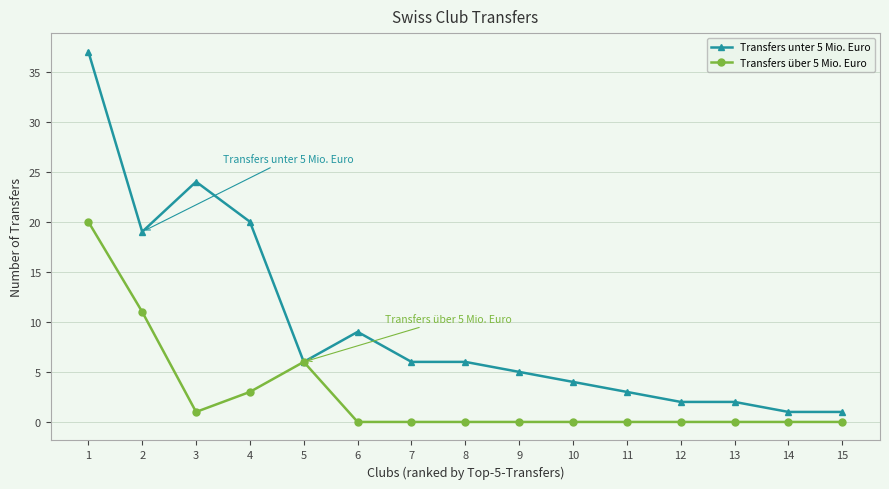

What is the difference between the highest and lowest values at 11?

3